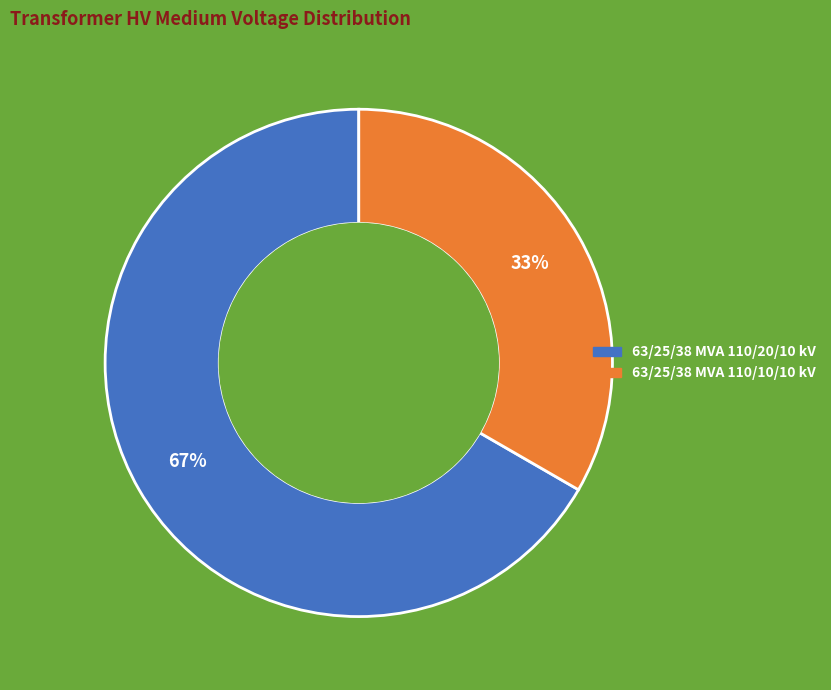

What is the largest slice in the pie chart?

63/25/38 MVA 110/20/10 kV